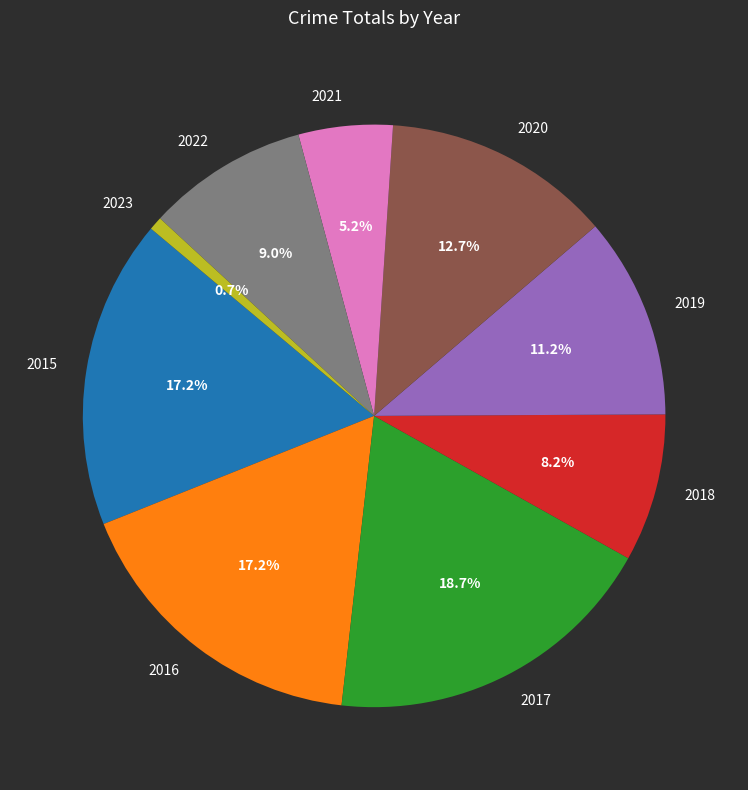

Does 2022 represent more than half of the total?

No